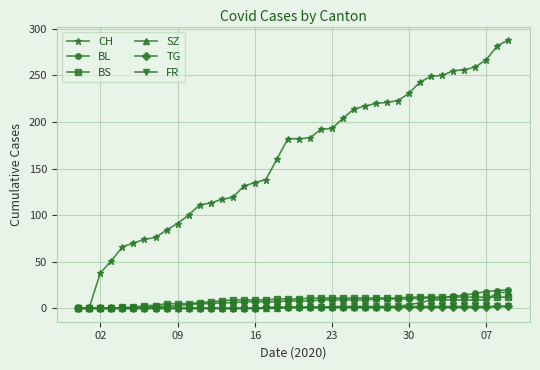

Which series has the largest total across all categories?

CH